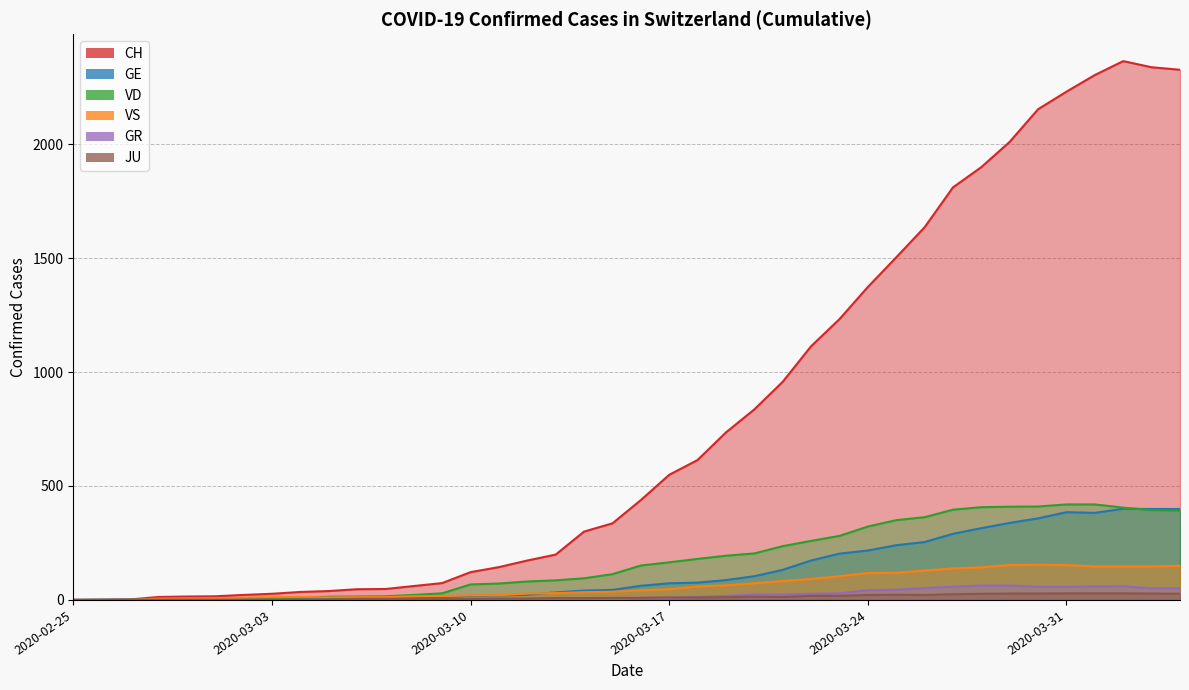

Rank the series at 2020-03-13 from lowest to highest value.

GR, JU, VS, GE, VD, CH